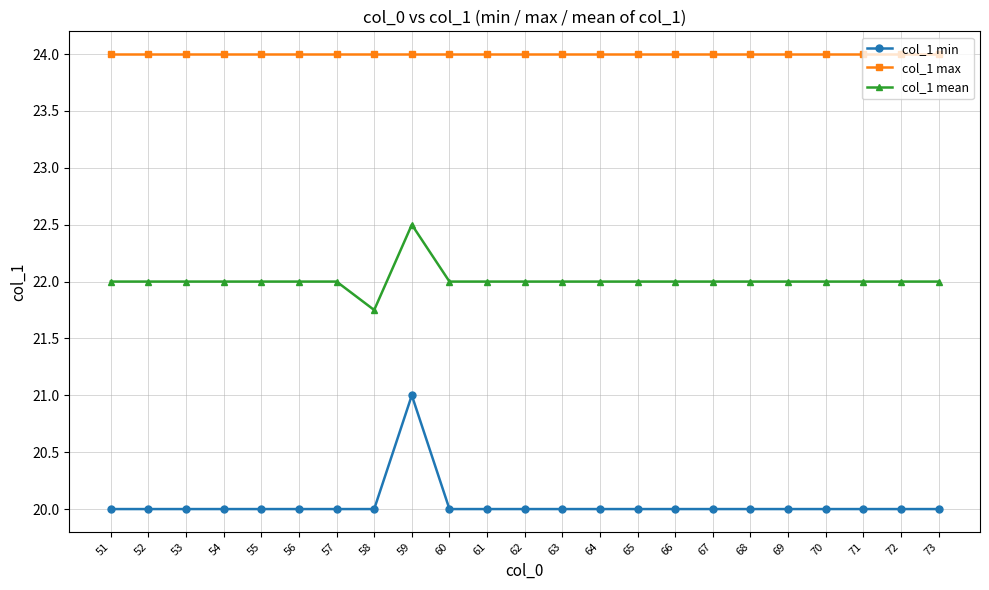

True or false: col_1 mean and col_1 max cross at least once.

False